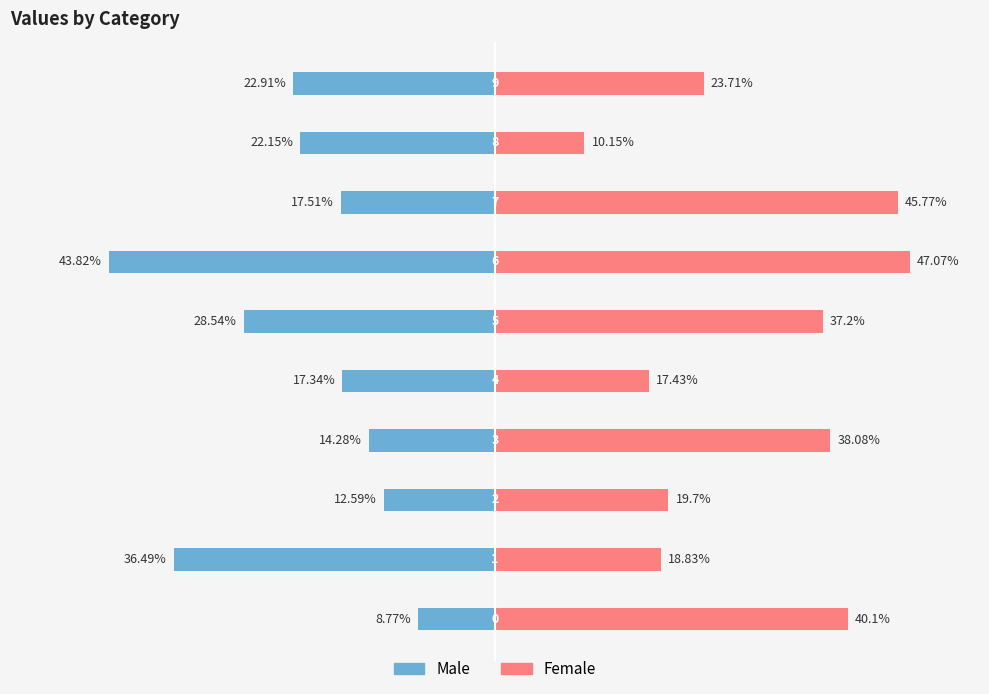

Count the number of data series in this chart.

2